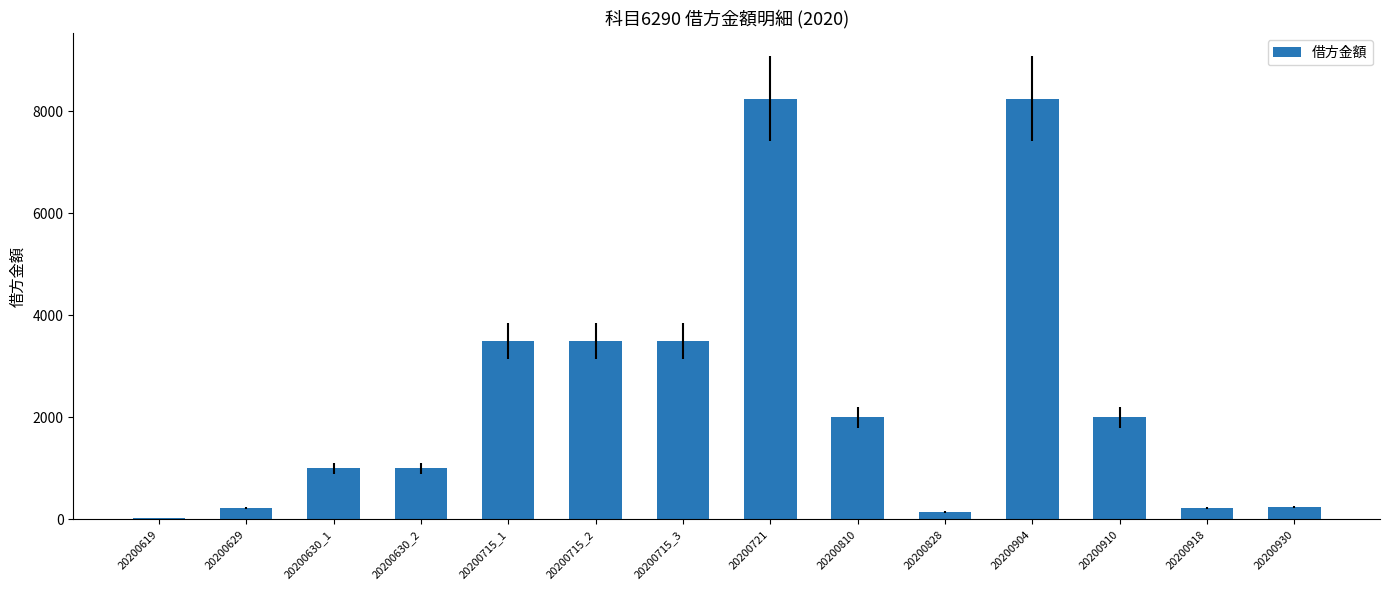

What is the sum of all values?

33852